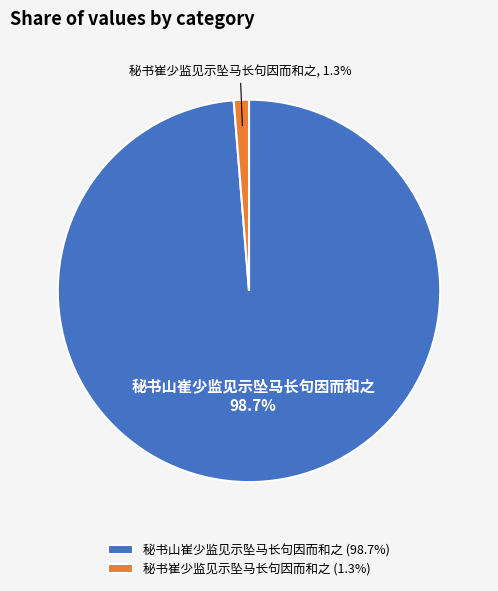

Which category accounts for the majority?

秘书山崔少监见示坠马长句因而和之